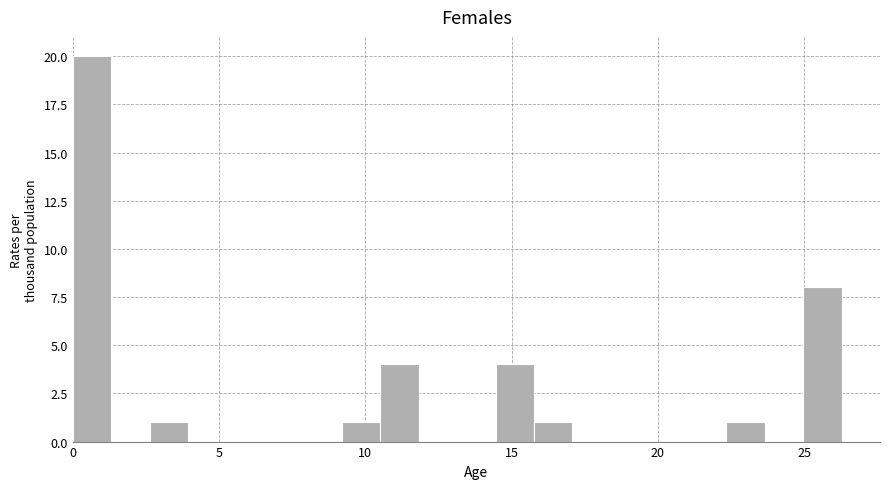

Read against the x-axis, roughly where is the centre of the tallest bar?

0.5